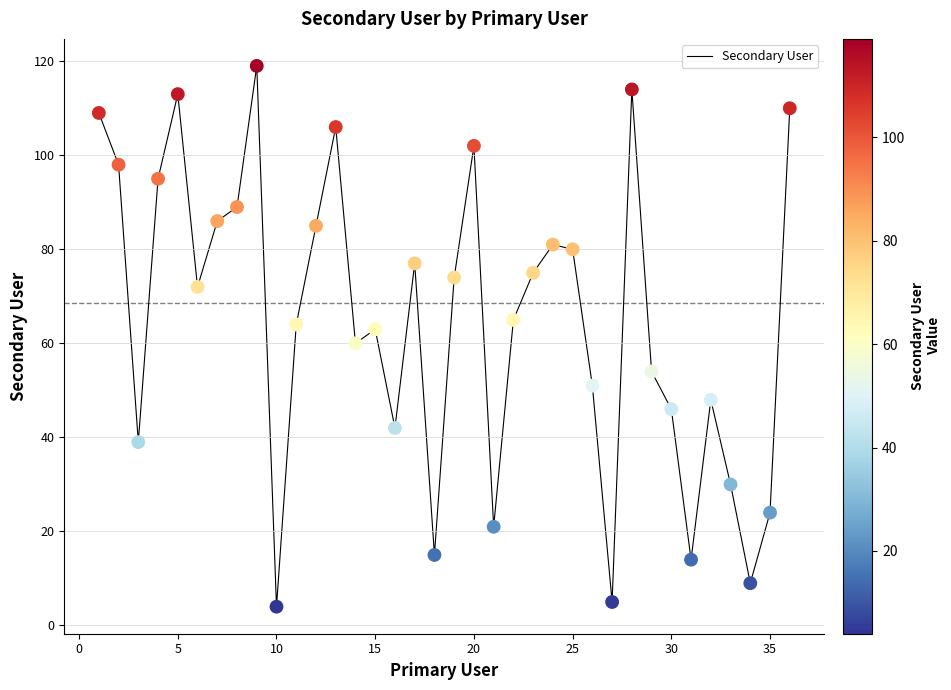

What is the minimum value shown in the chart?

4